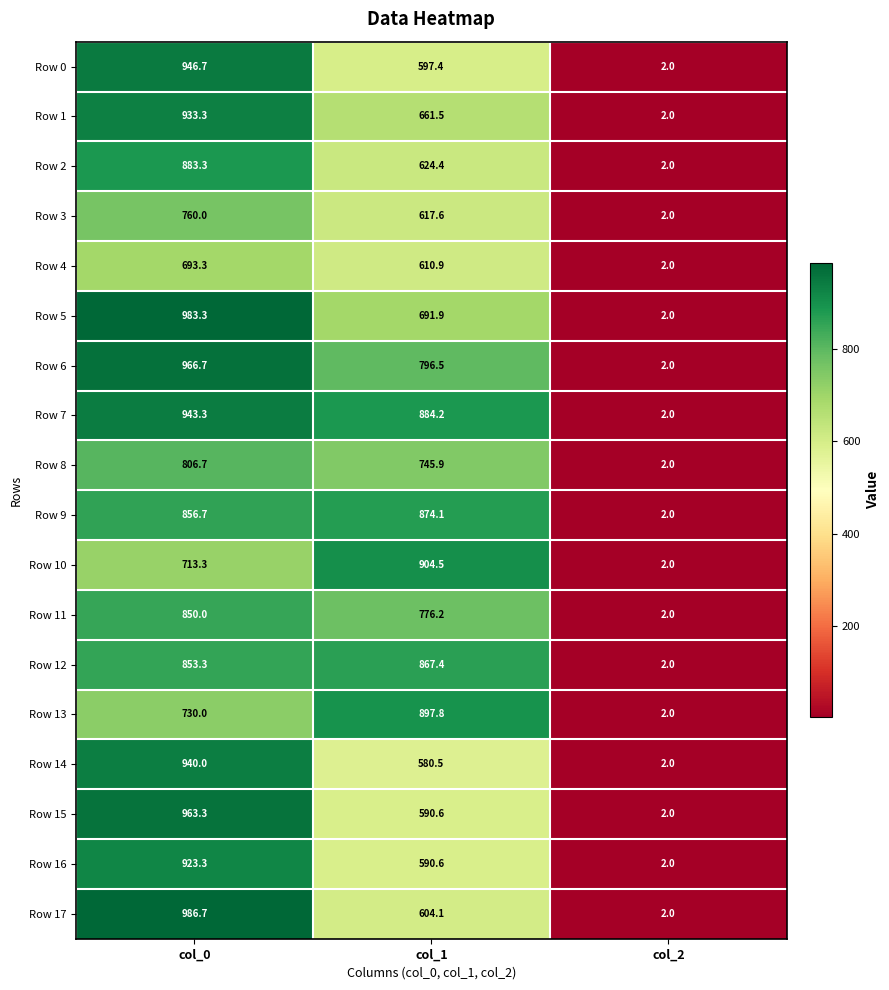

How many data points in Row 2 are above 624?

2